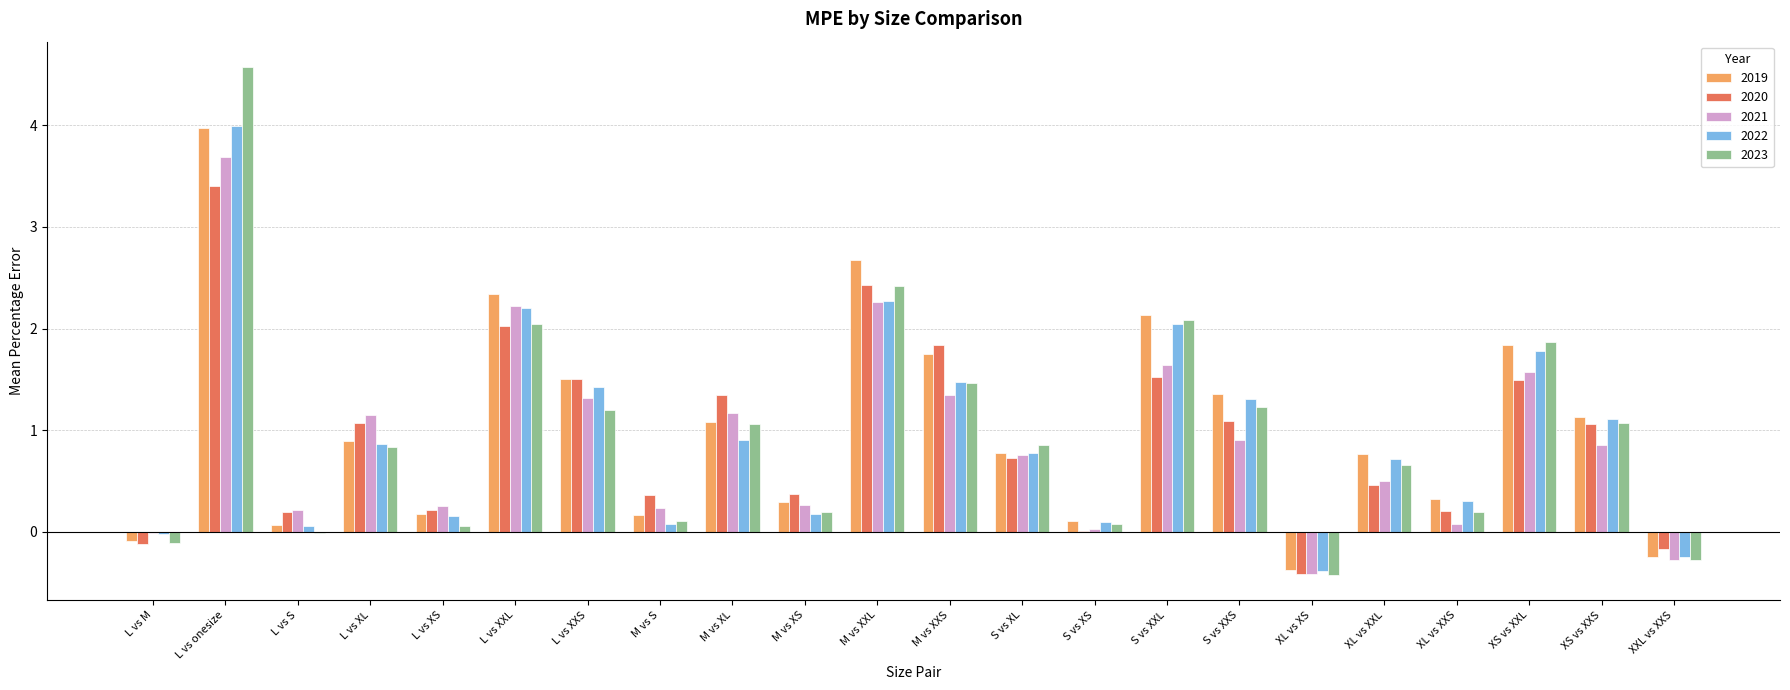

What value does the 2021 series have at S vs XL?

0.8